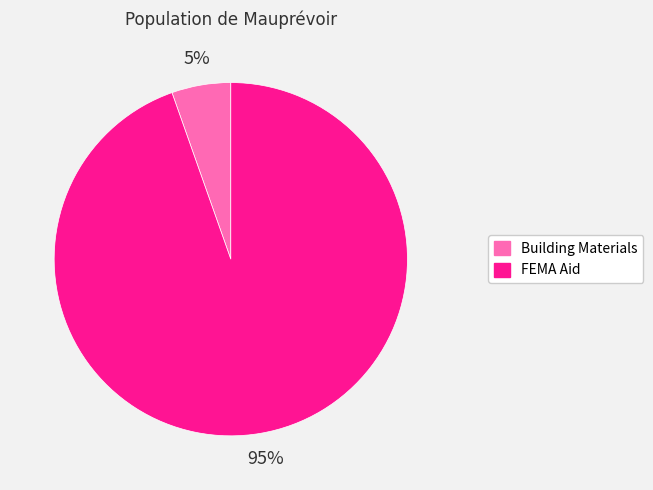

Count the number of slices in the pie.

2